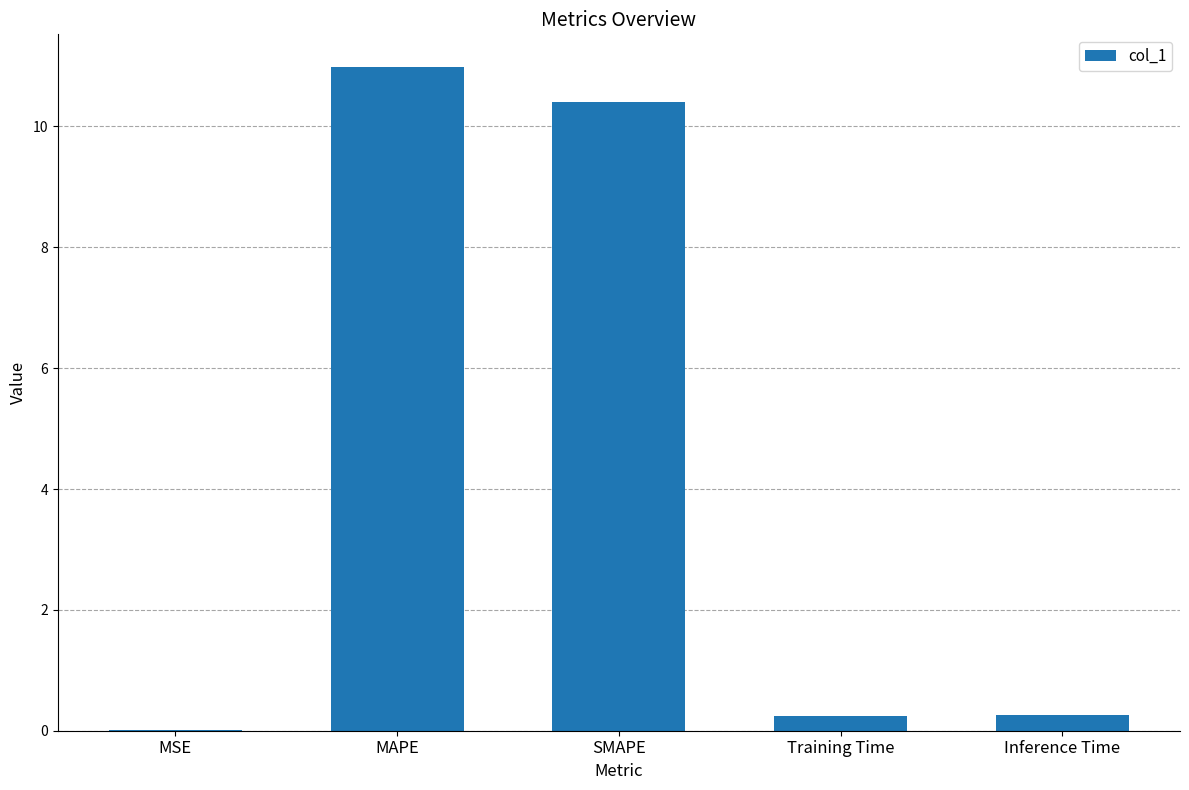

What is the maximum value shown in the chart?

11.0